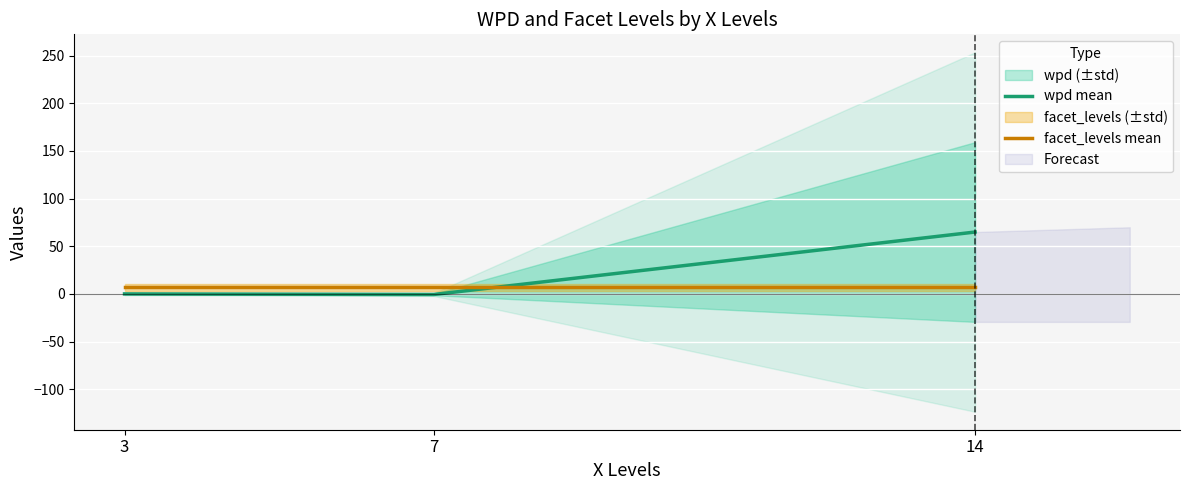

How many values in the wpd mean series exceed 0?

2